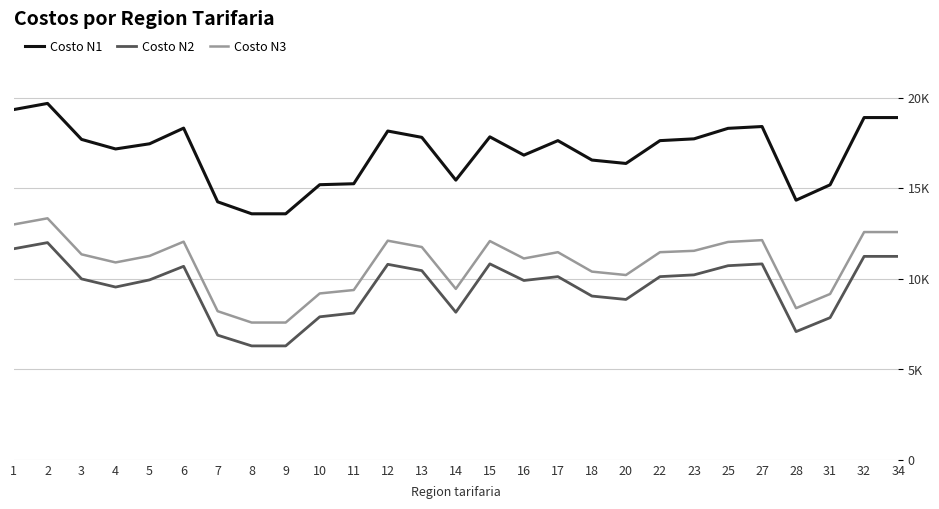

Does the chart have visible grid lines?

Yes